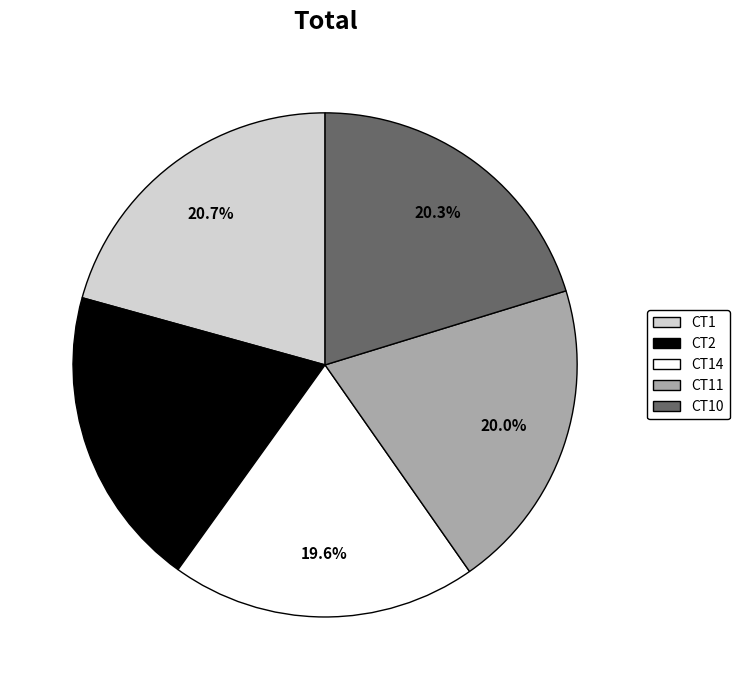

Count the number of slices in the pie.

5